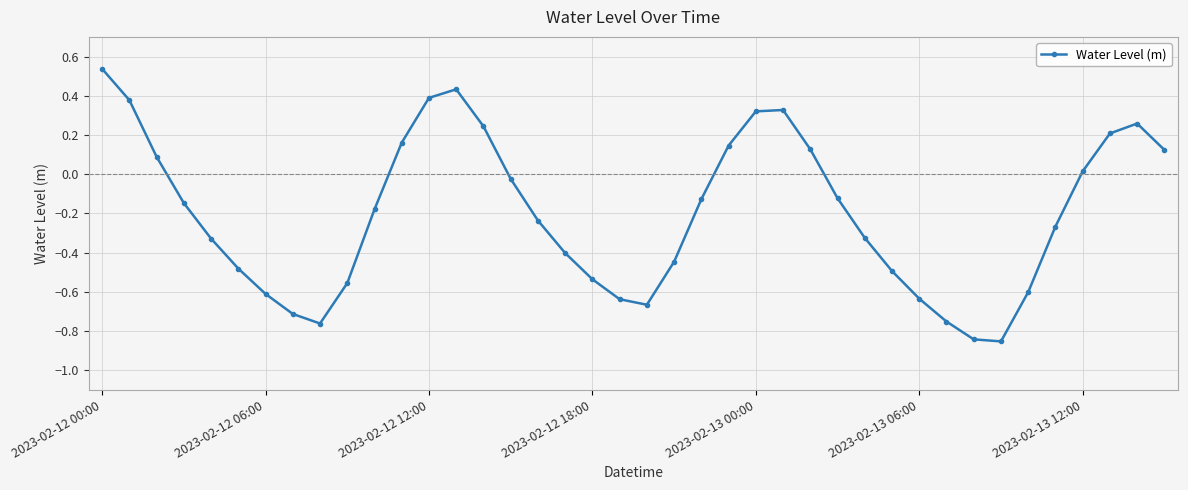

What is the sum of all values?

-8.0